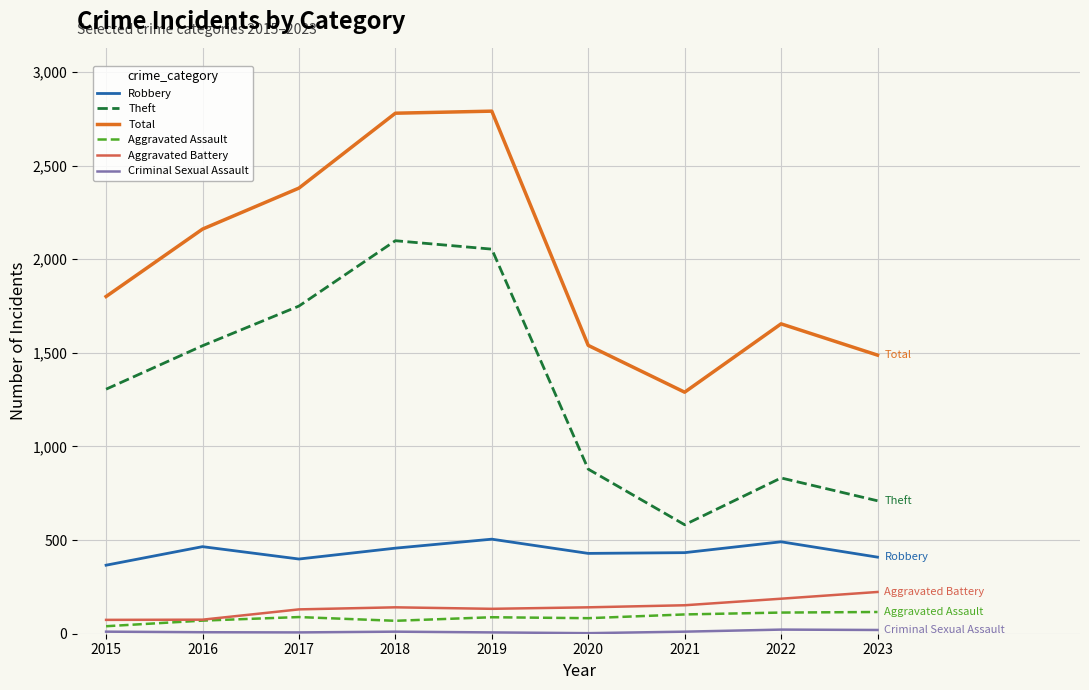

How many lines are shown in the chart?

6